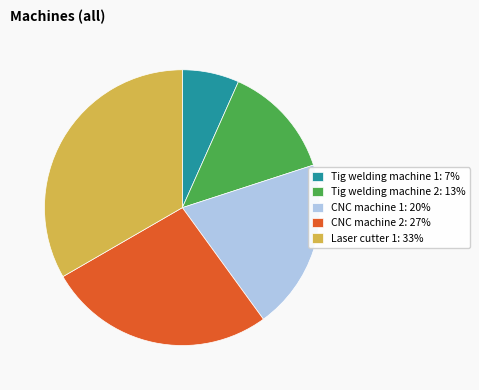

The Laser cutter 1 slice represents 33% of the pie. True or false?

True